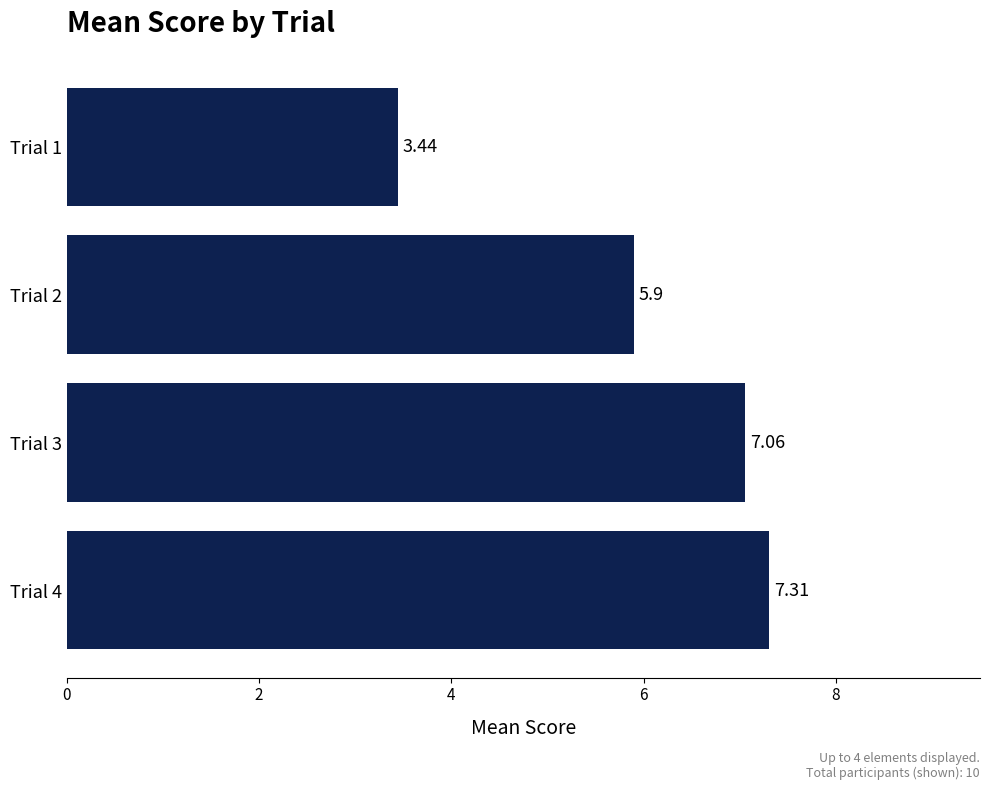

List the labels in order of value, smallest first.

Trial 1, Trial 2, Trial 3, Trial 4